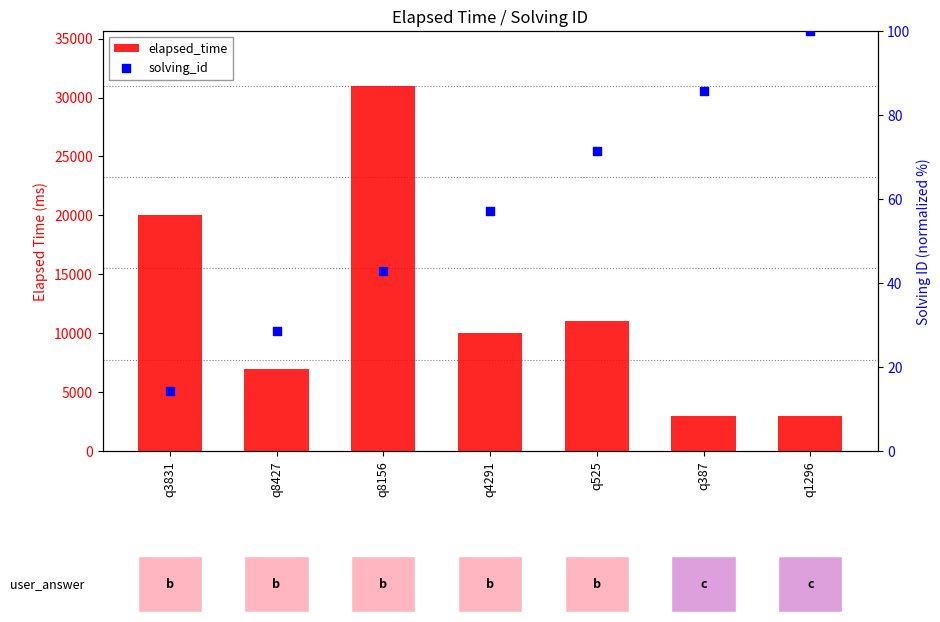

At how many categories does at least one series exceed 24577?

1